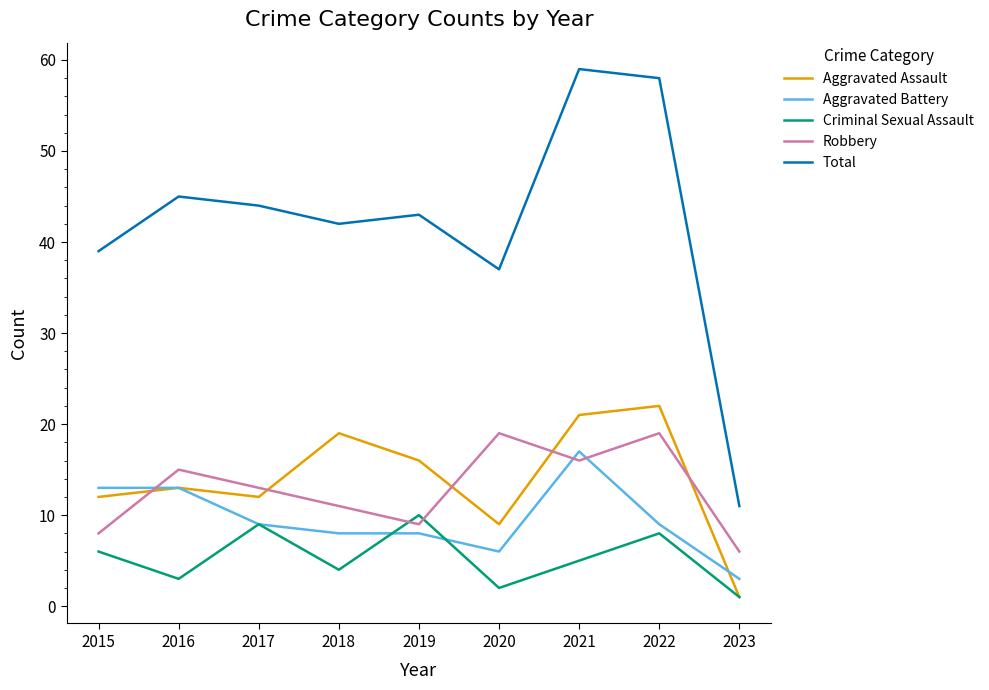

Which series has the widest spread of values?

Total